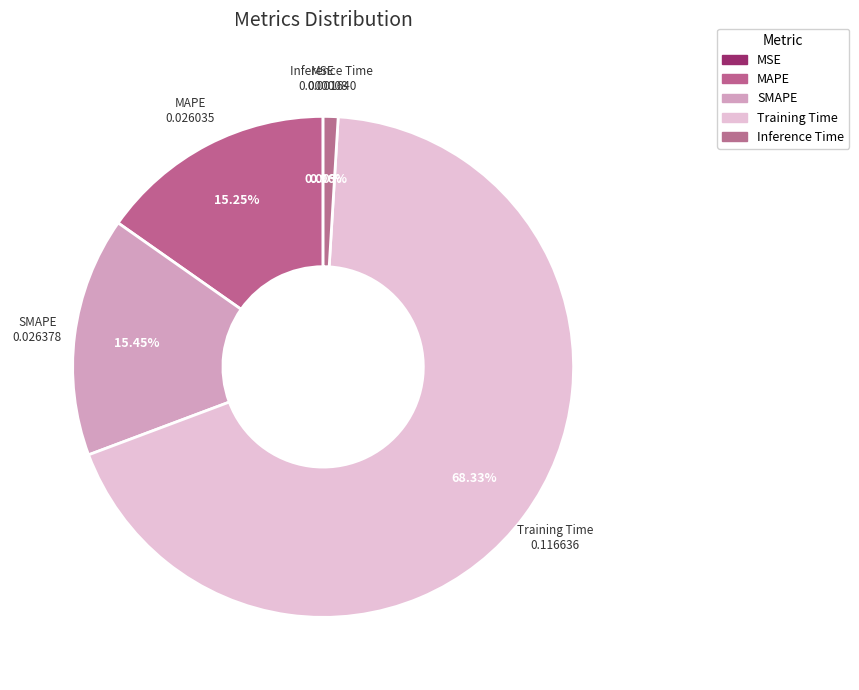

Rank the categories by value from lowest to highest.

MSE, Inference Time, MAPE, SMAPE, Training Time